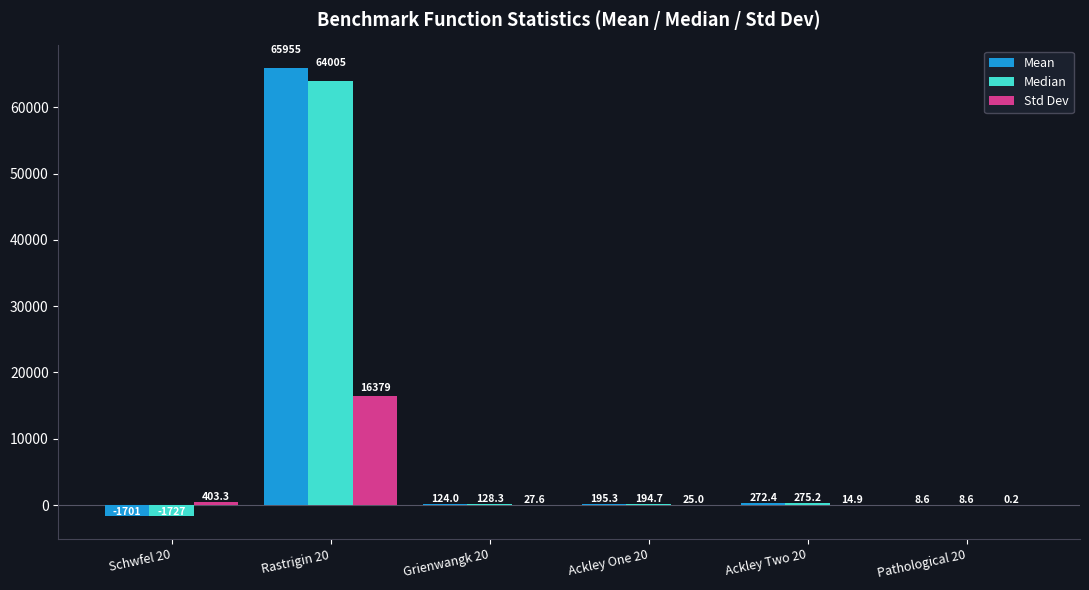

What are all the series names shown in the legend?

Mean, Median, Std Dev